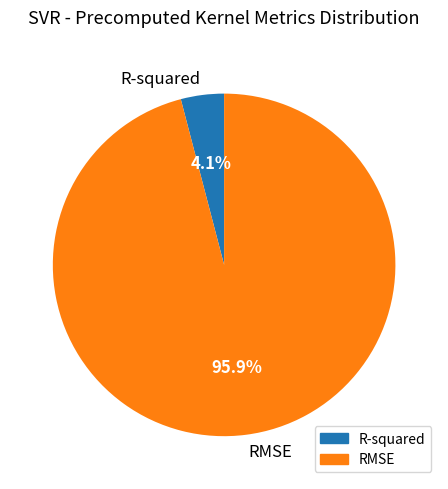

Which has a higher value, RMSE or R-squared?

RMSE